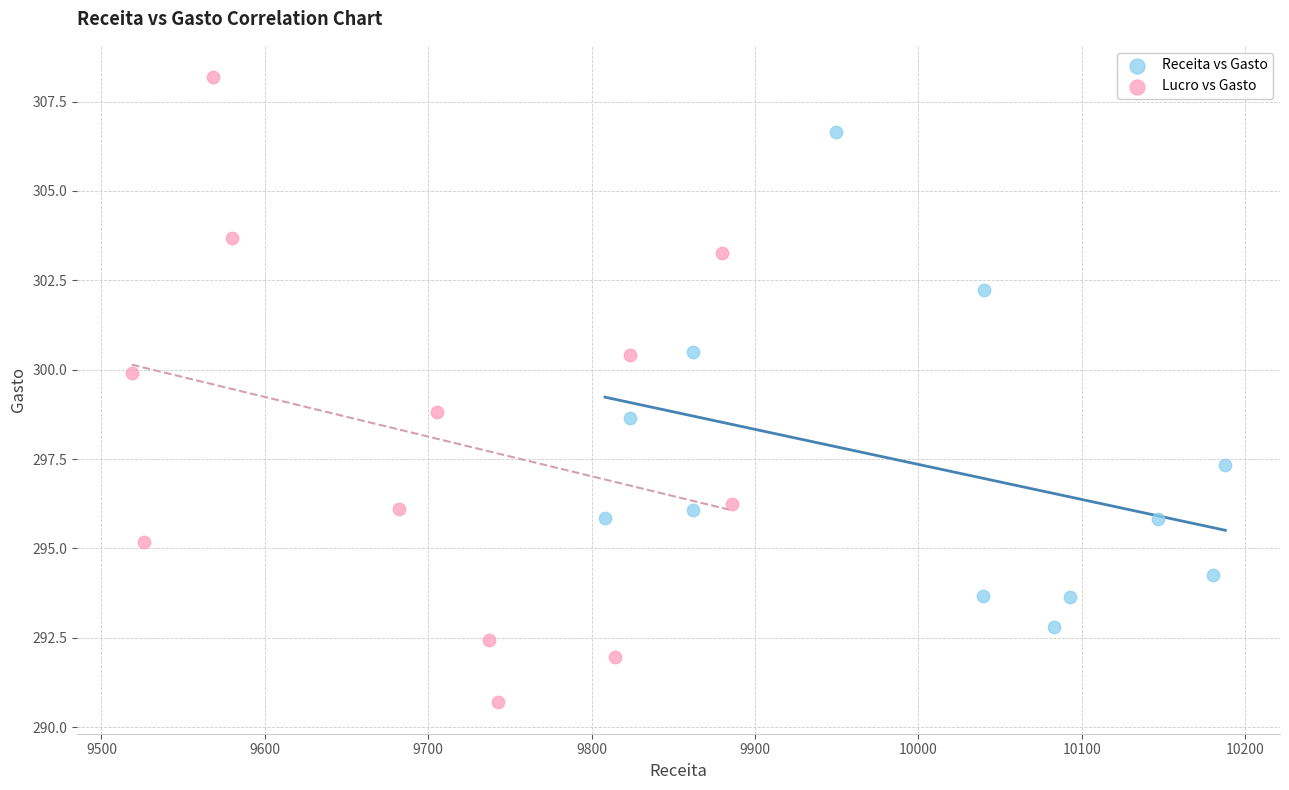

Which series contains the lowest Y value?

Lucro vs Gasto